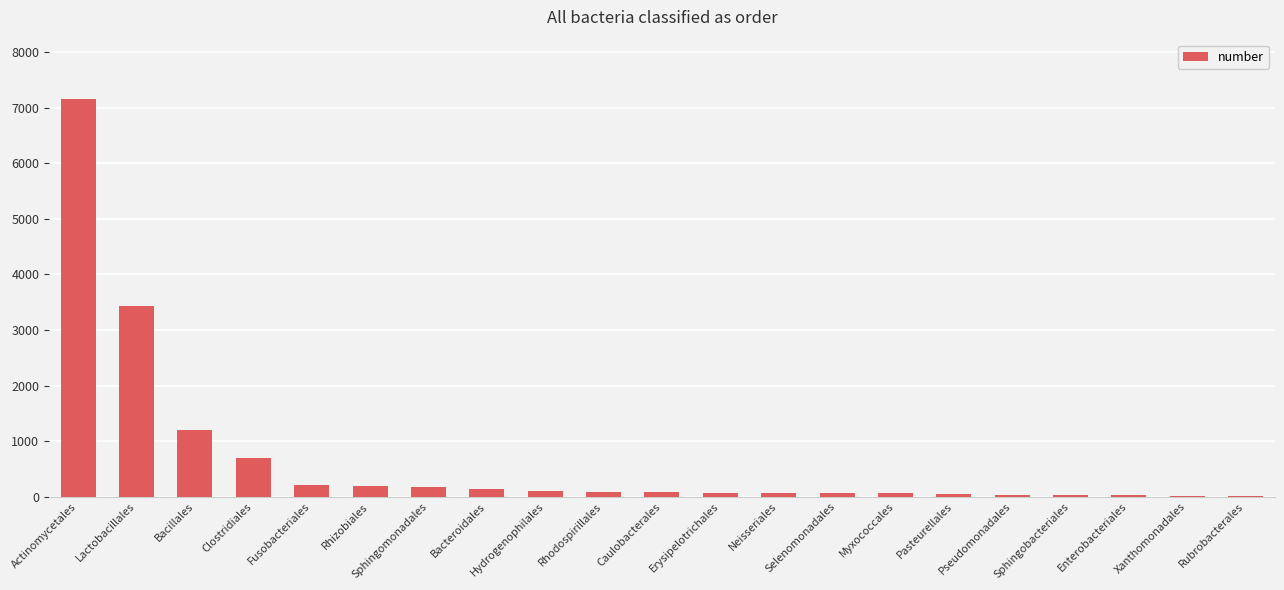

What value does the data have at Fusobacteriales, to the nearest 100?

200